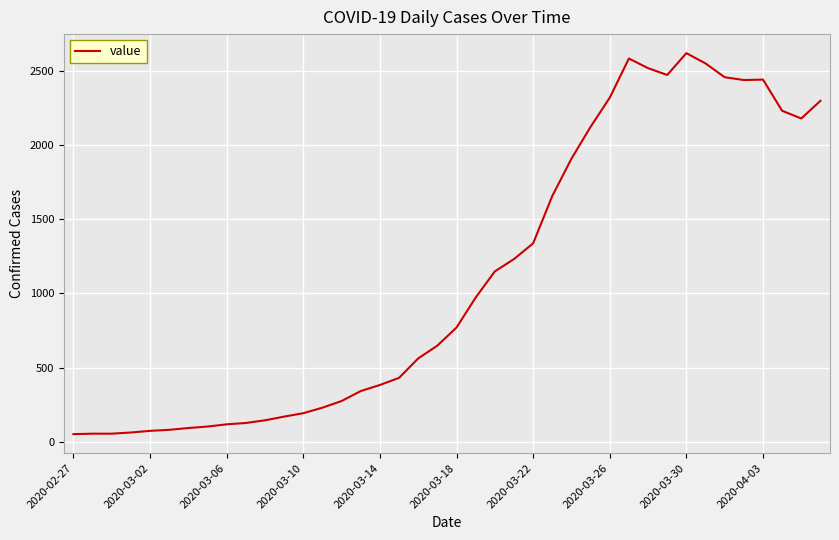

What is the sum of all values?

44436